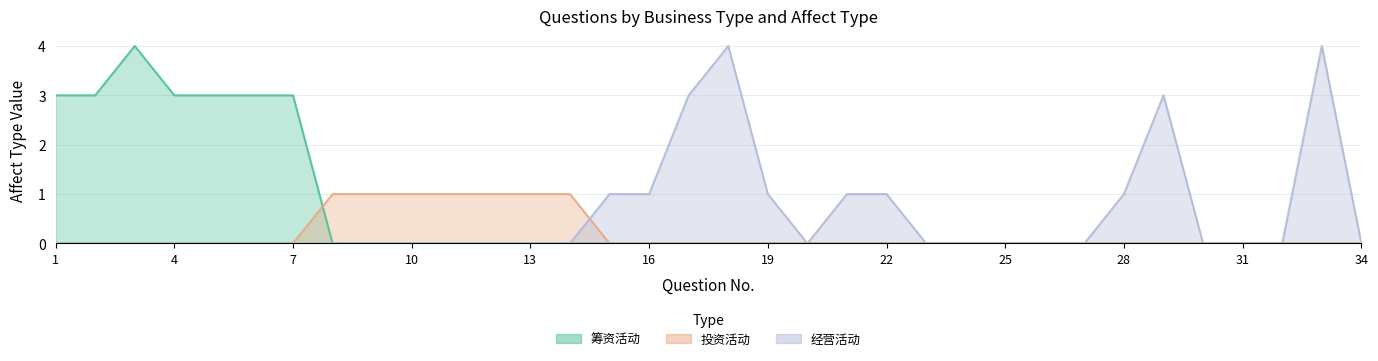

At which category is the sum across all series the highest?

3